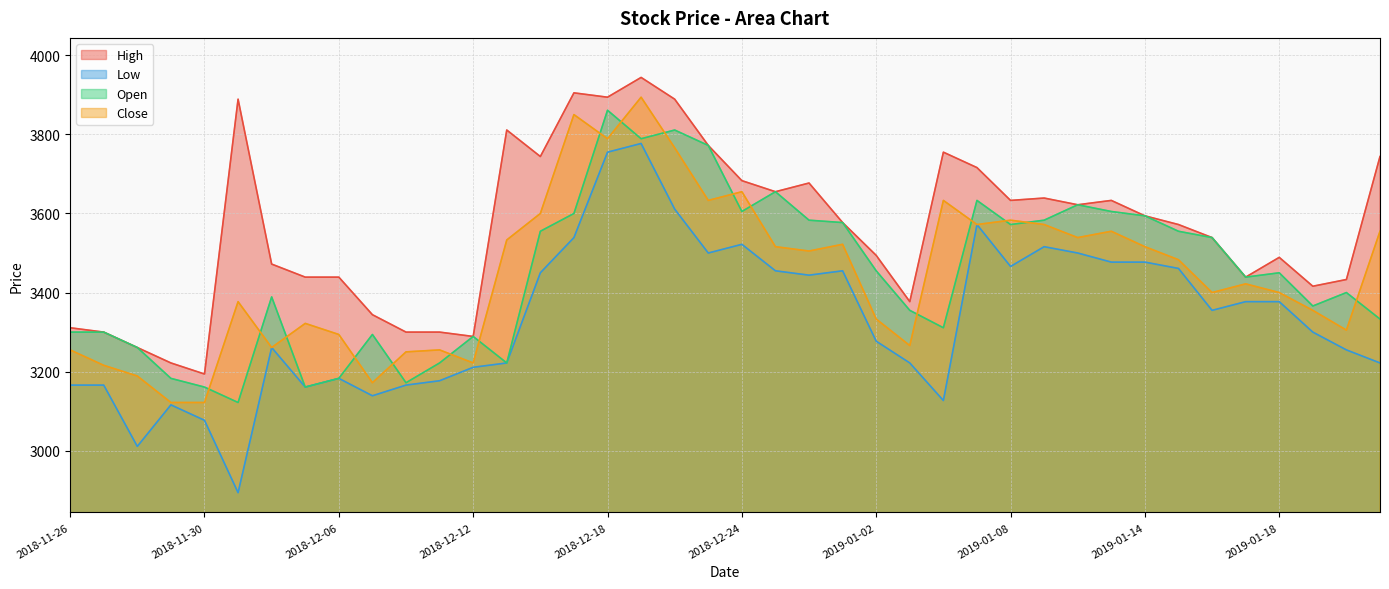

What is the sum of the High values at 2018-11-29 and 2018-12-21?

6994